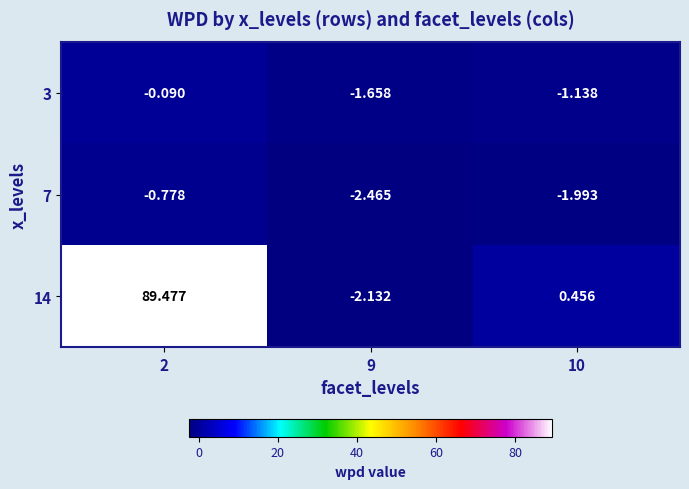

Is the value of 7 at 9 greater than the value of 14 at 9?

No